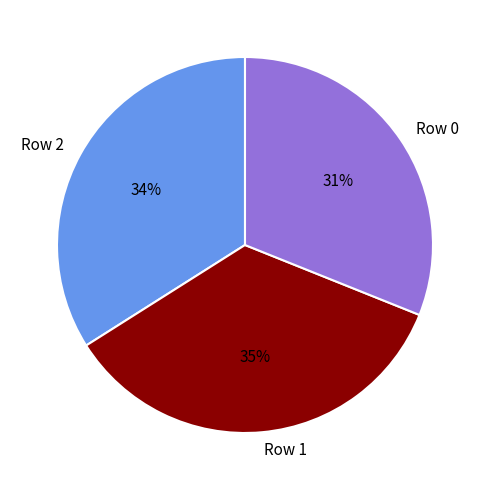

The Row 0 slice represents 22% of the pie. True or false?

False